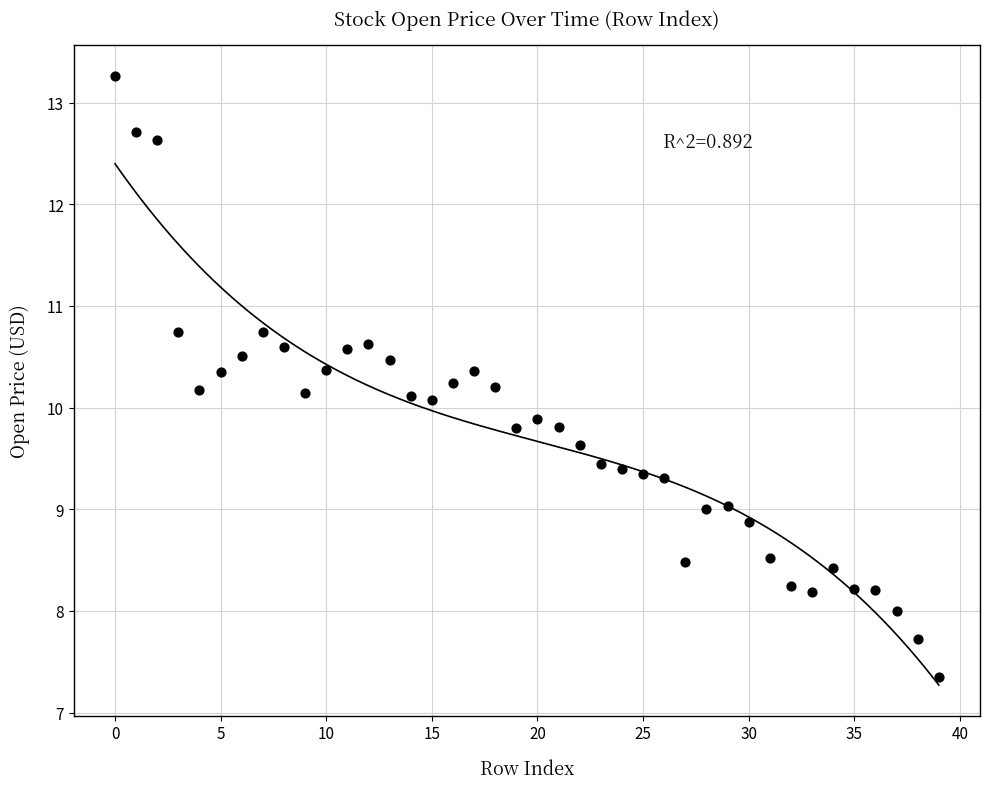

What is the range of Y values (max minus min)?

5.9